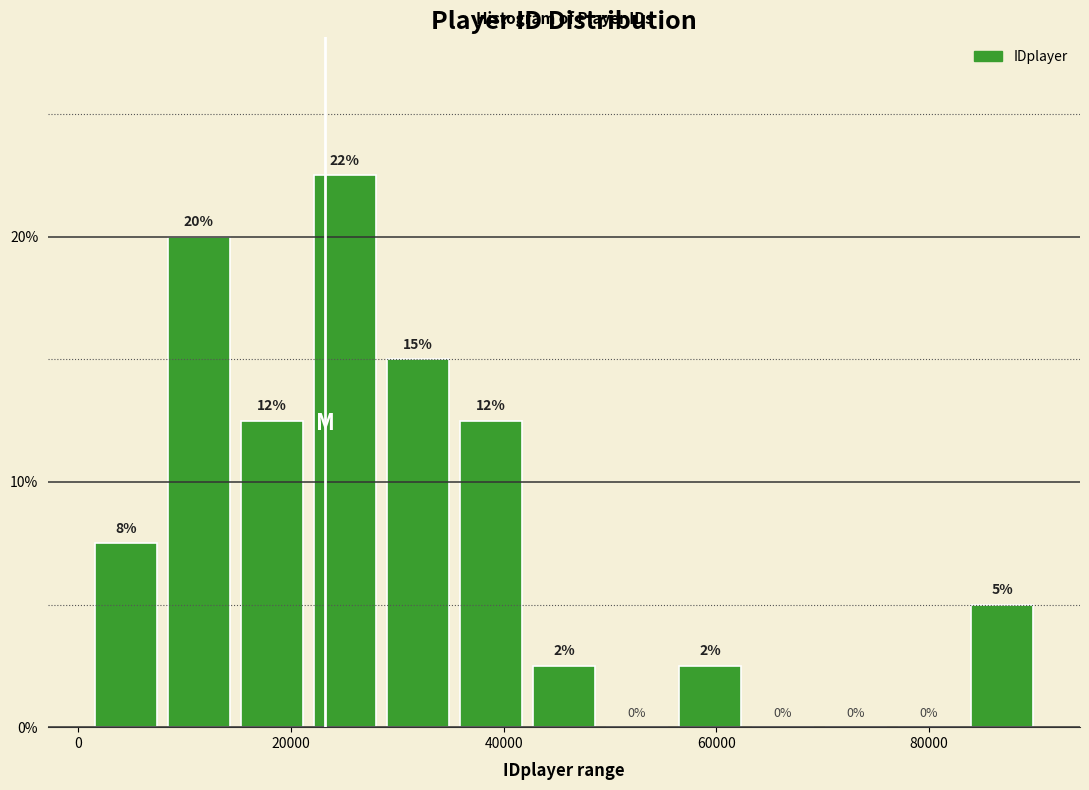

Read against the x-axis, roughly where is the centre of the tallest bar?

26000